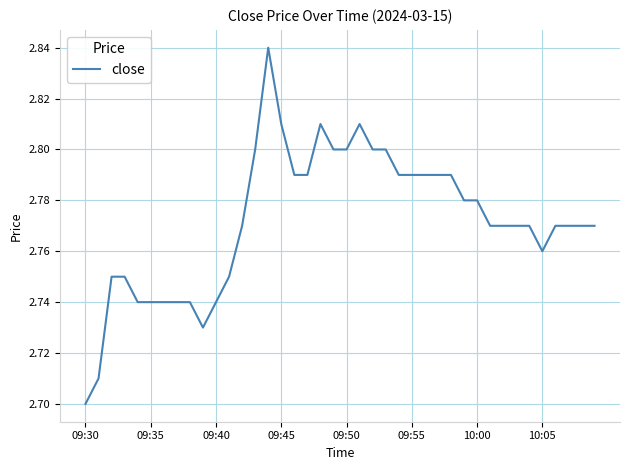

Which category has the lowest value across all series?

09:30